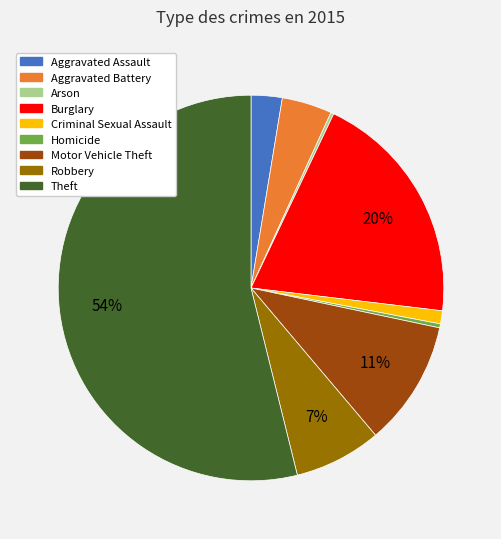

Is there a majority slice in this chart?

Yes